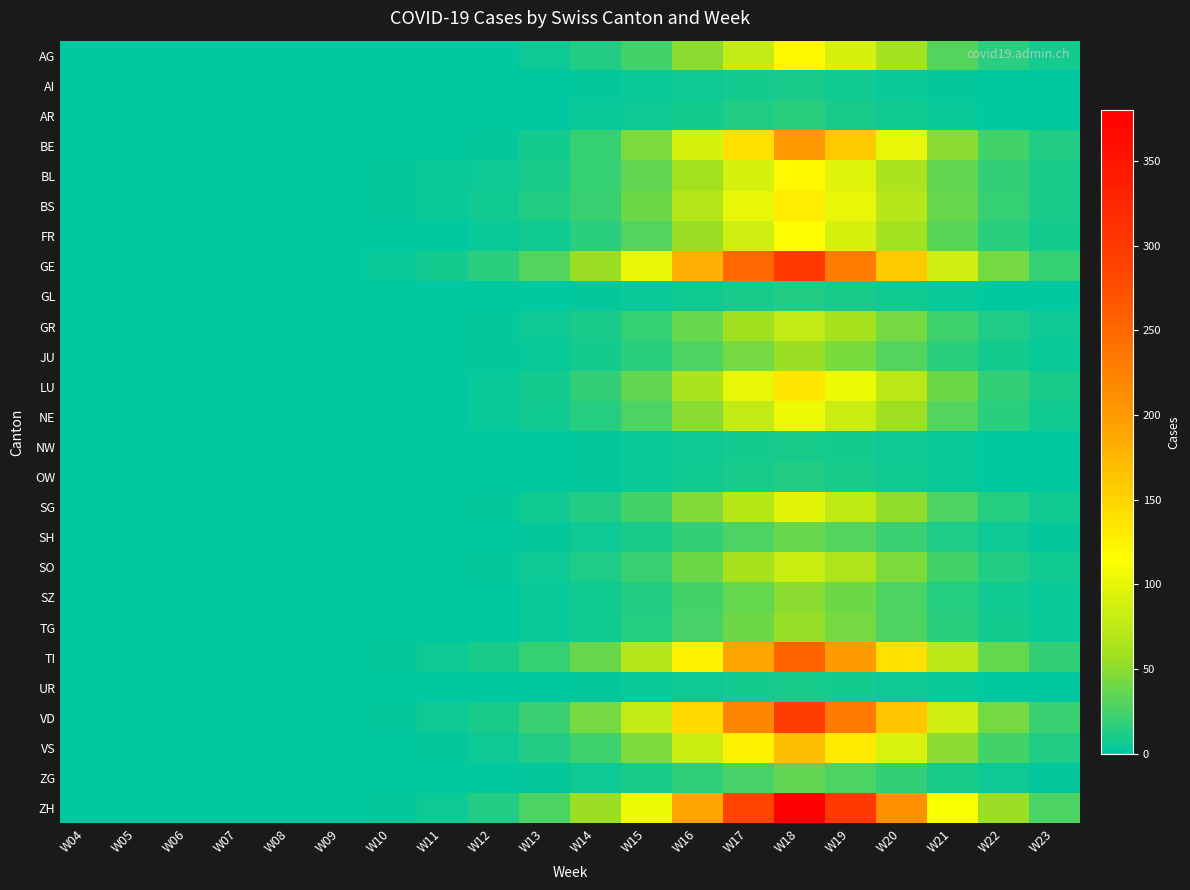

How many distinct data groups are displayed?

26